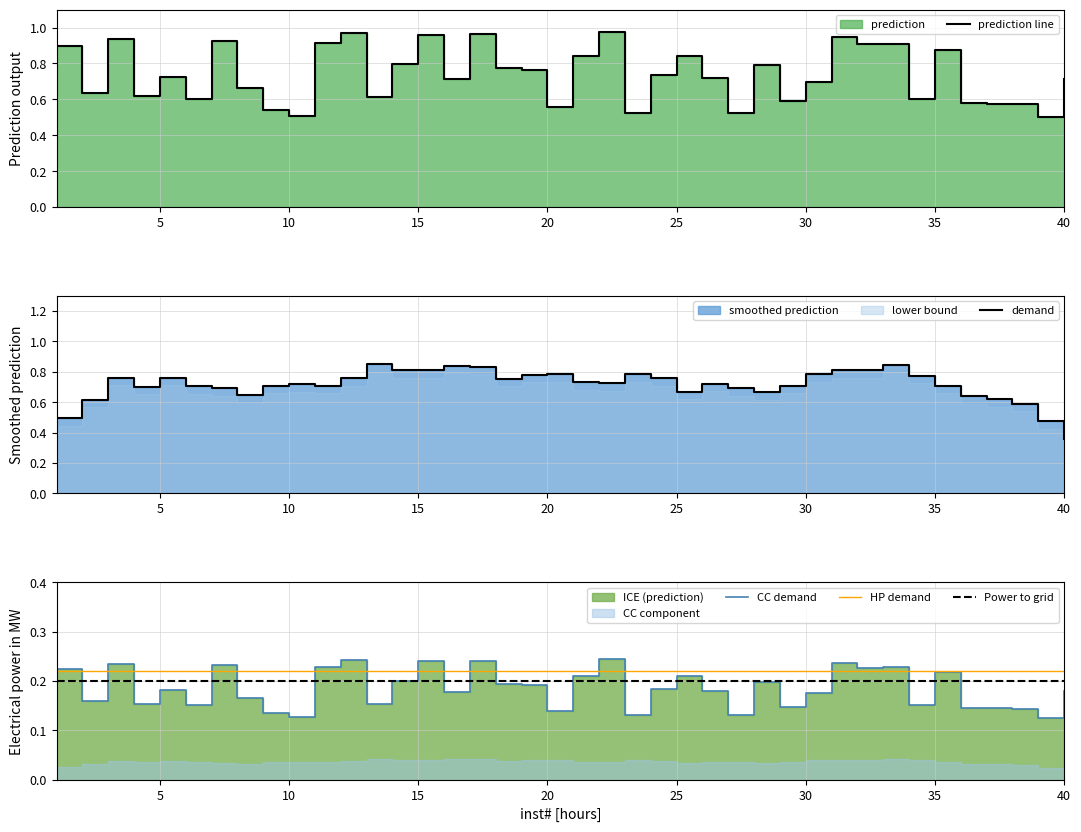

True or false: Power to grid and HP demand cross at least once.

False